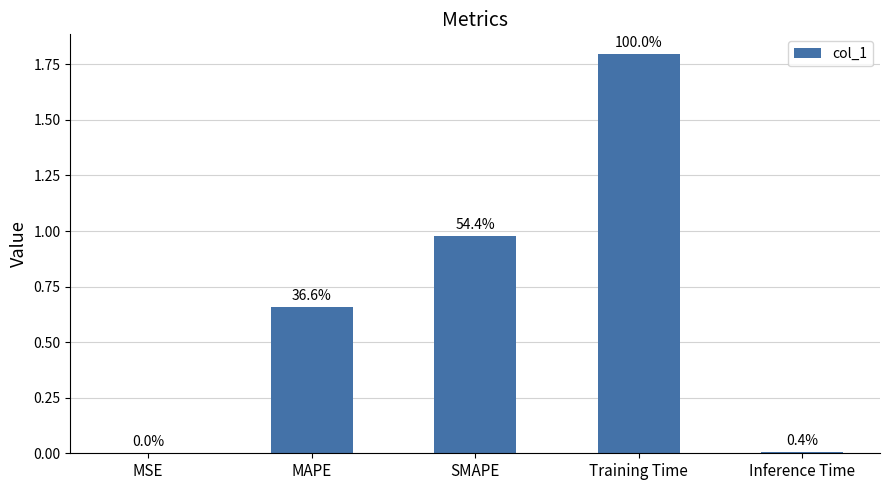

List the labels in order of value, largest first.

Training Time, SMAPE, MAPE, Inference Time, MSE